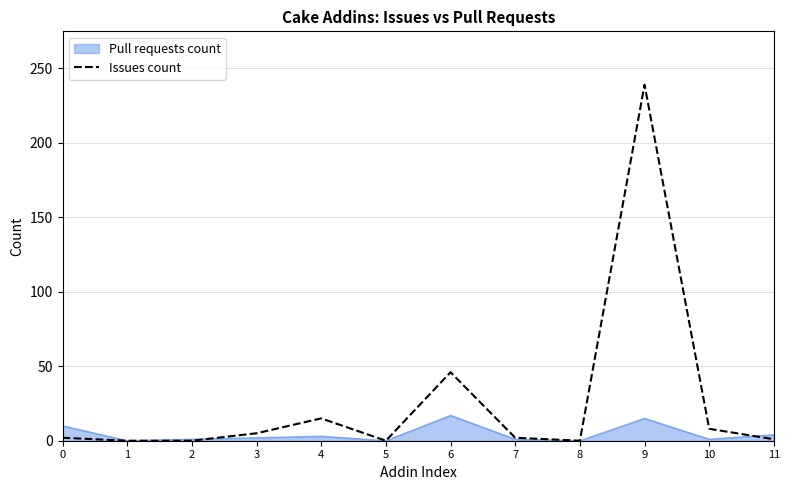

Which category has the highest value across all series?

9